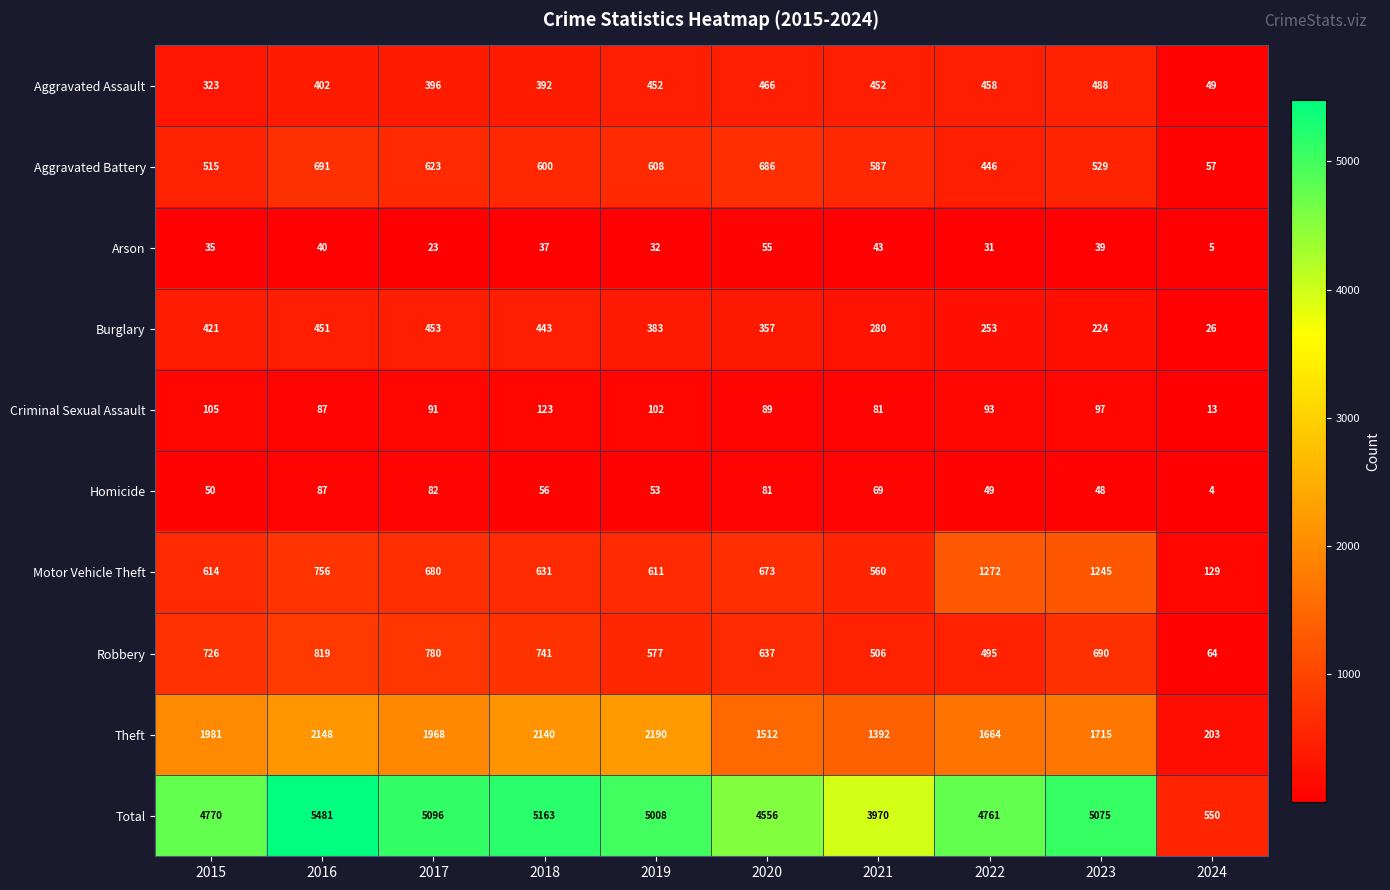

Where is Aggravated Assault nearest to the value 268?

2015